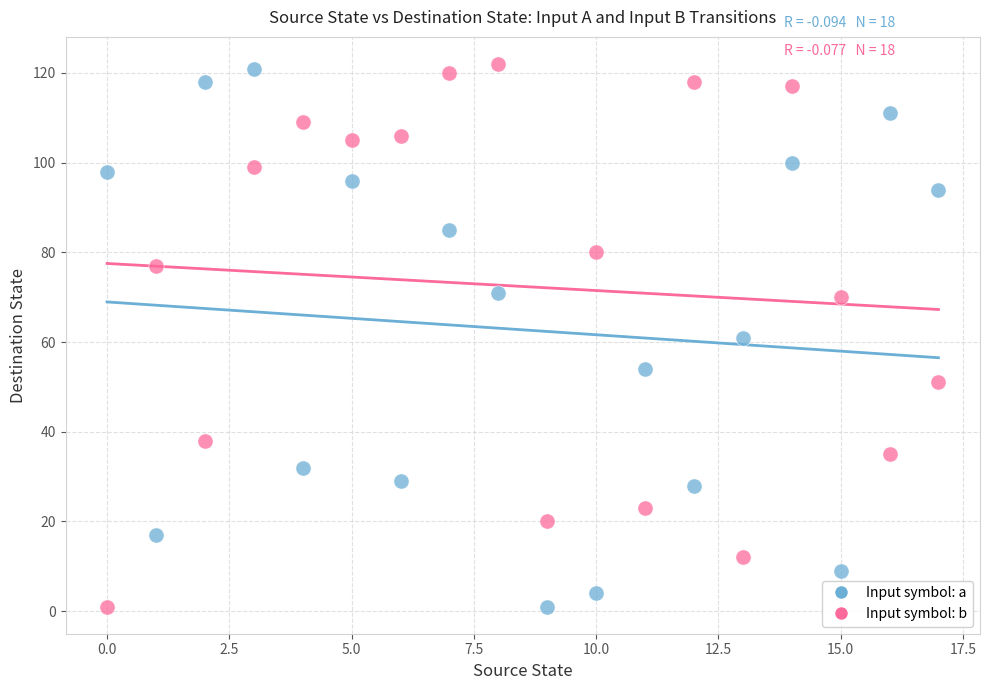

Across all data points, what is the range of Y values (max minus min)?

121